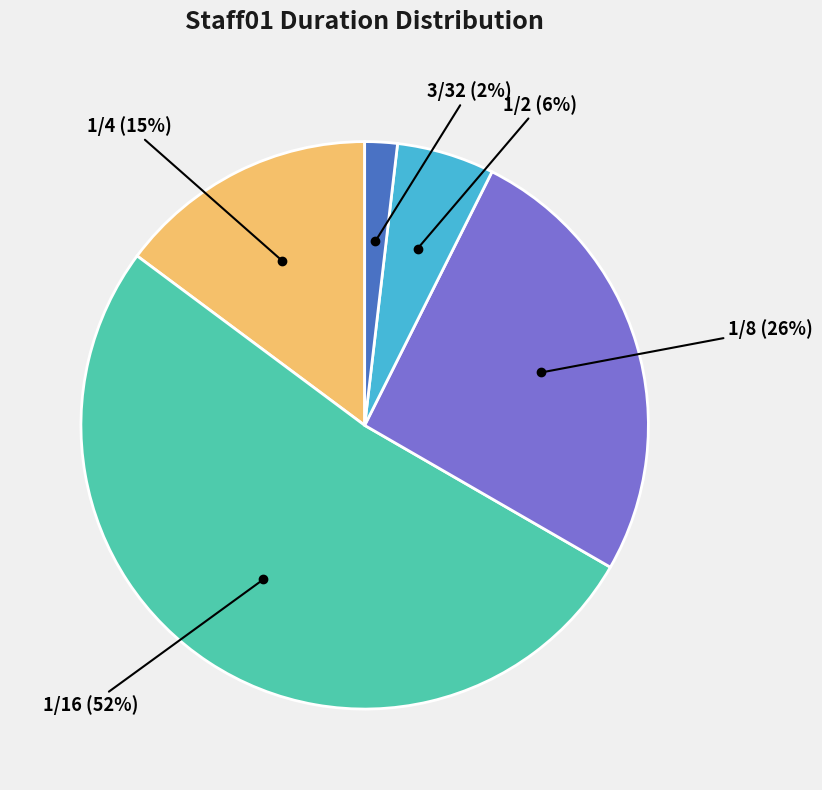

To the nearest percent, what is the difference between the largest and smallest slice percentages?

50%